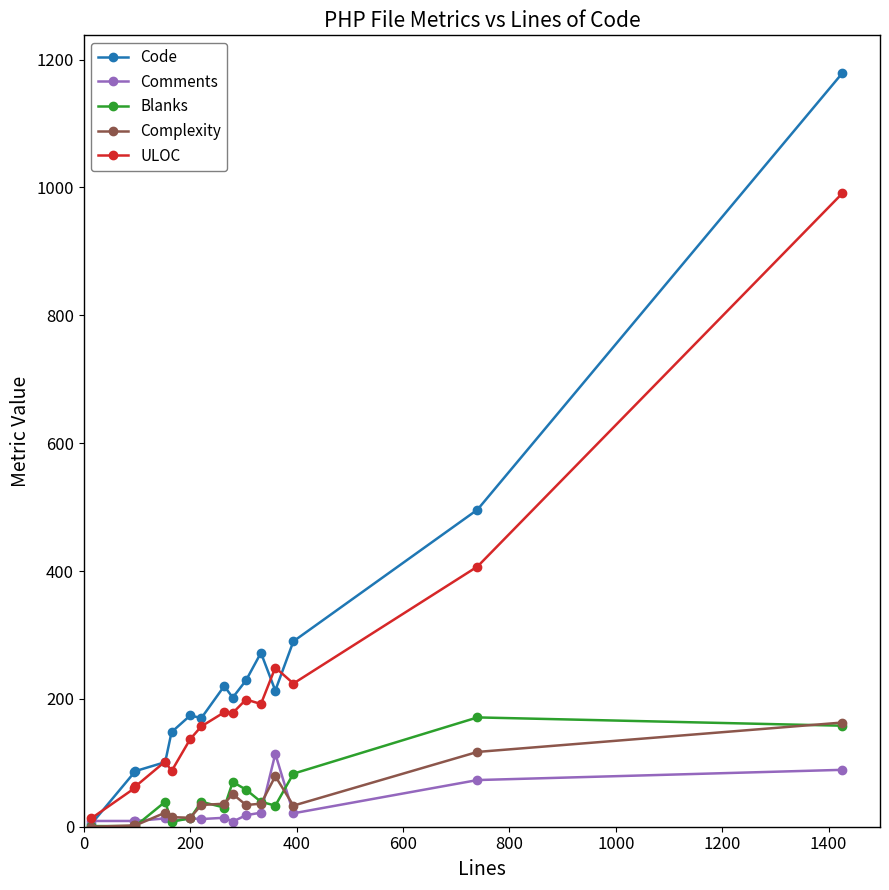

How many data points in Code are less than 202?

7